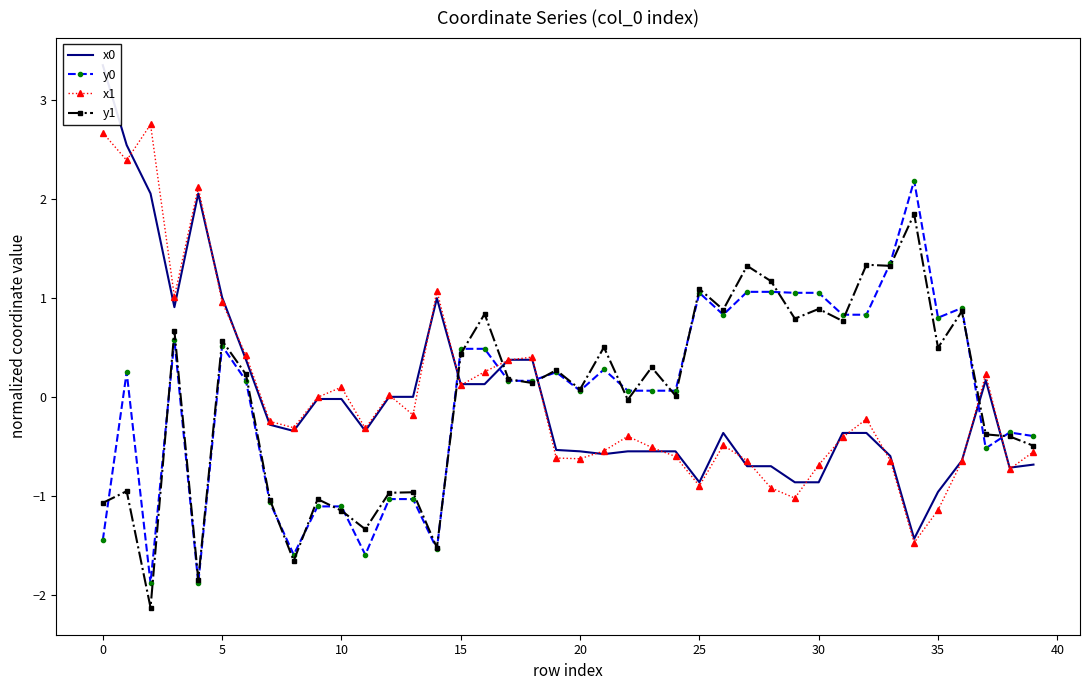

True or false: y0 has more than 0 points higher than both neighbors.

True